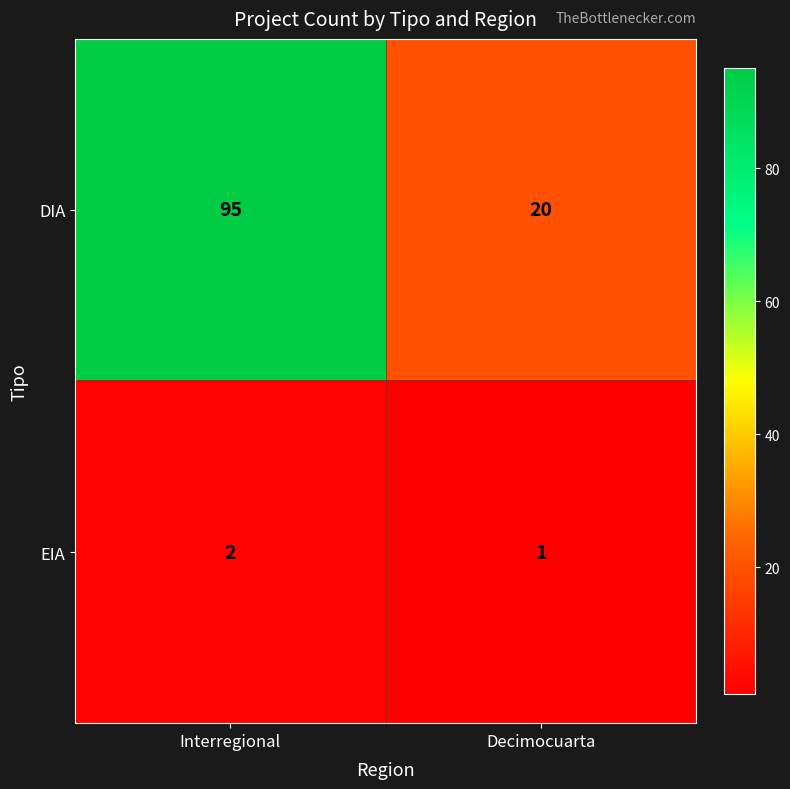

At which category is the sum across all series the highest?

Interregional